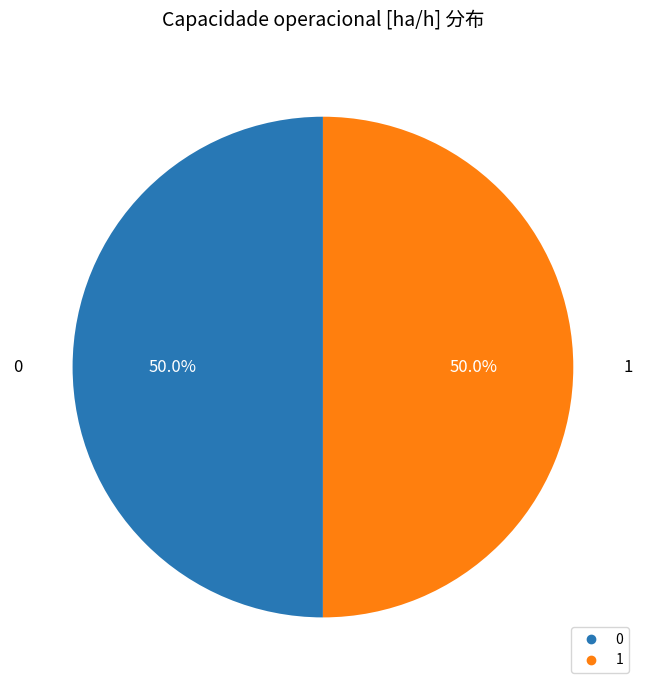

Is the sum of 1 and 0 greater than half?

Yes